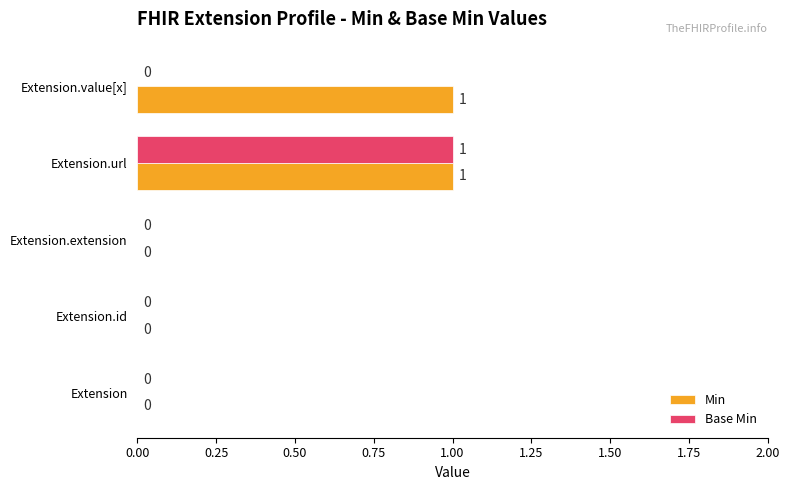

Which series has the largest total across all categories?

Min